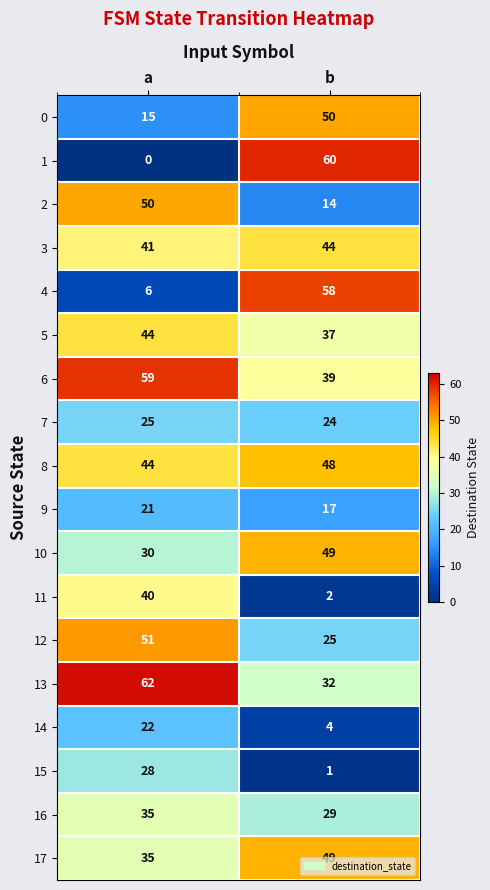

List the labels in order of 4 value, smallest first.

a, b